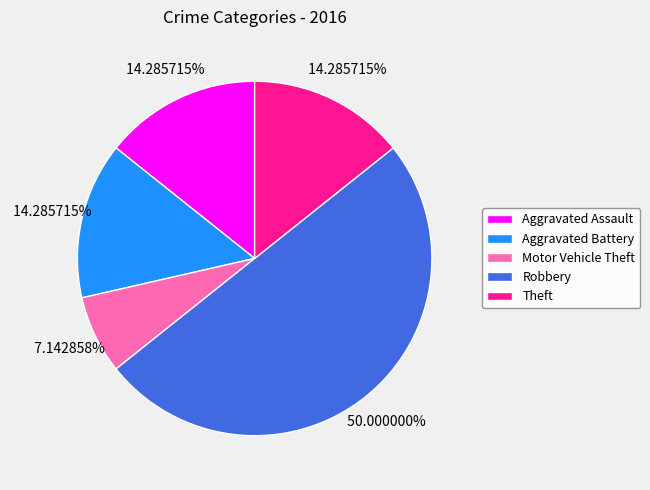

Do Aggravated Battery and Robbery together represent more than half of the pie?

Yes